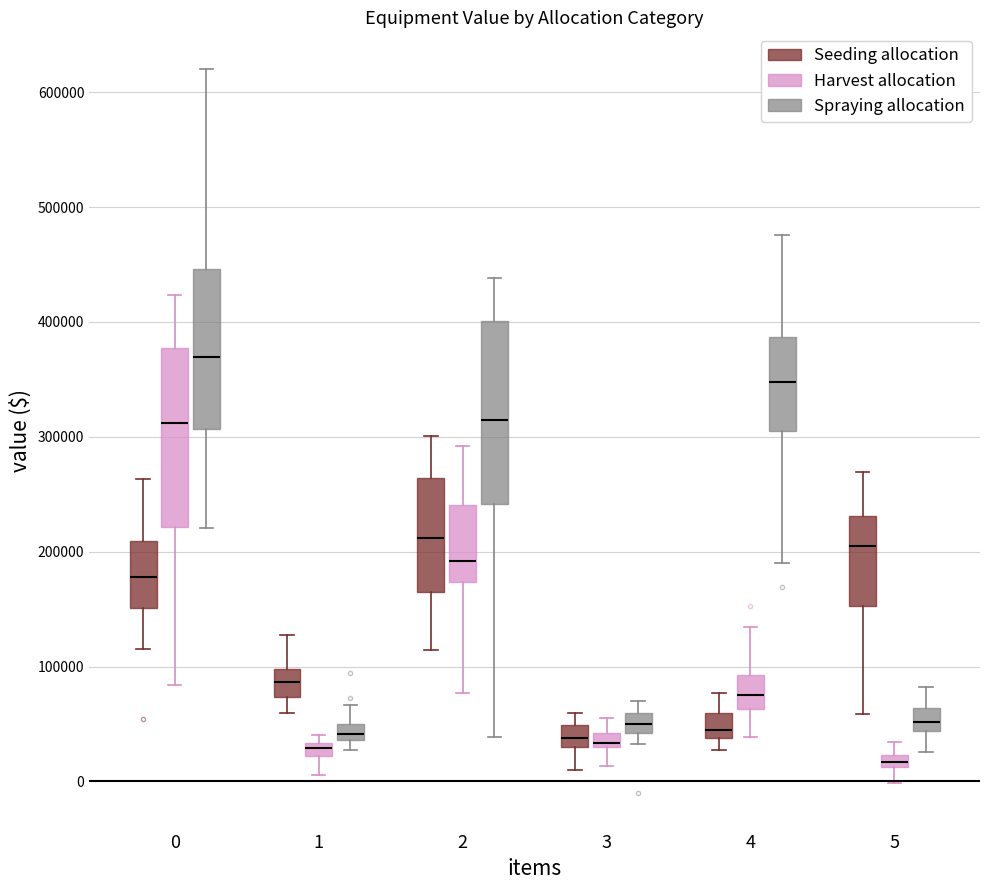

Which box's median line is the highest?

0 (Spraying allocation)